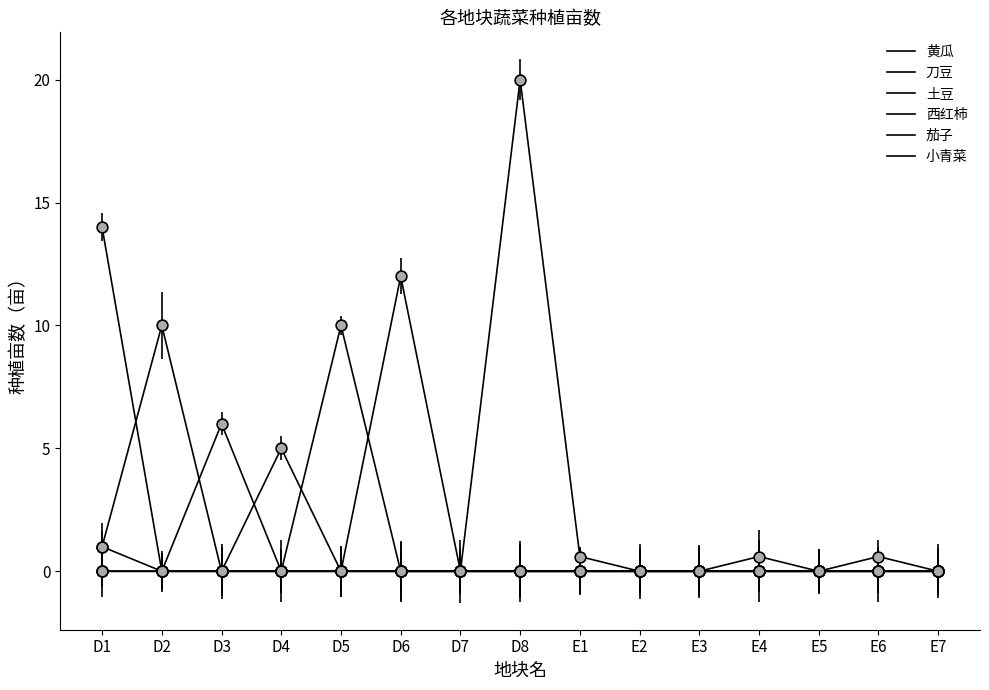

Does the chart have visible grid lines?

No